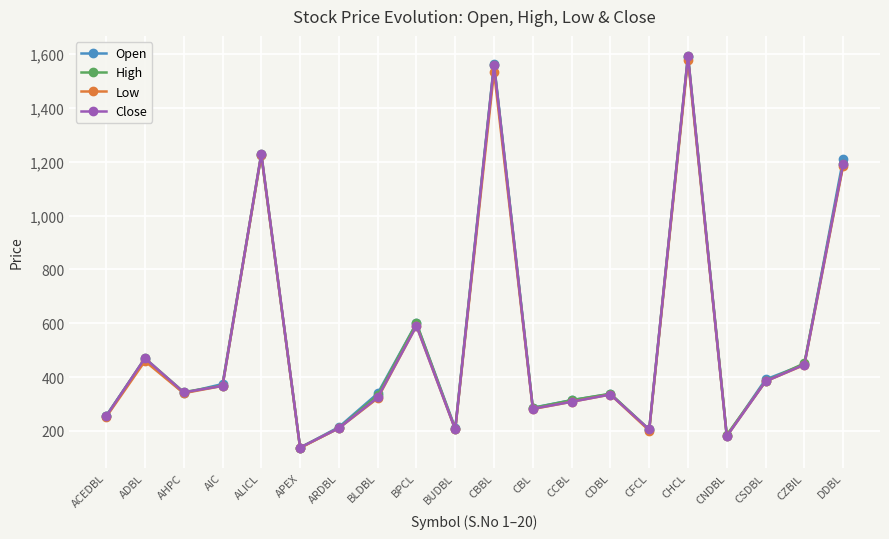

Is the value of Open at CSDBL greater than the value of Low at AHPC?

Yes